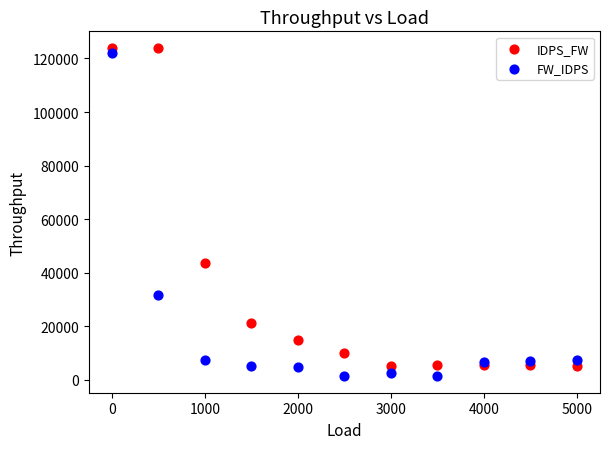

What are all the series names shown in the legend?

IDPS_FW, FW_IDPS